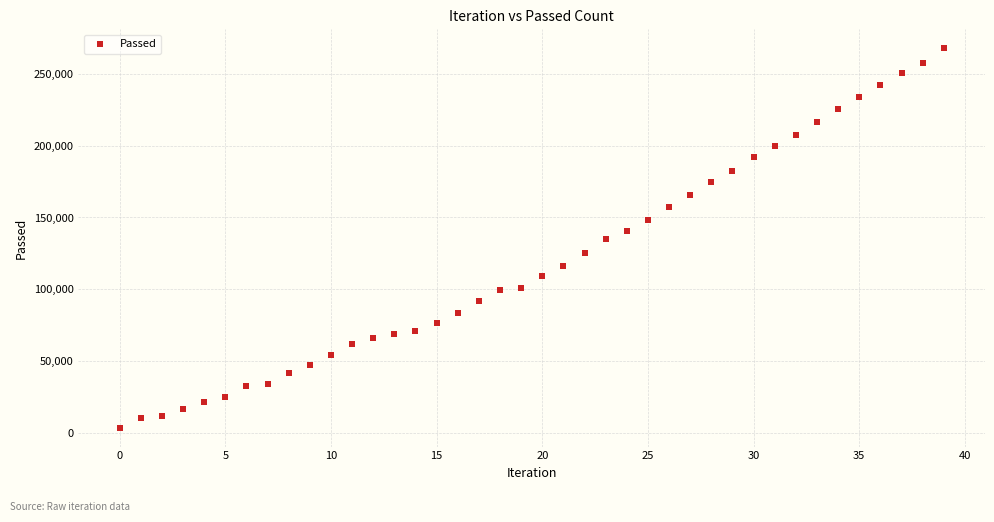

What is the range of Y values (max minus min)?

264294